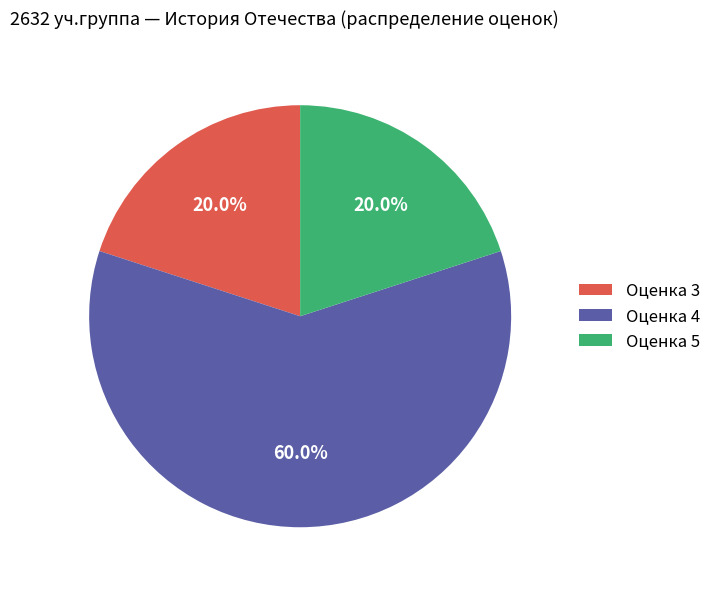

Which has a higher value, Оценка 4 or Оценка 5?

Оценка 4